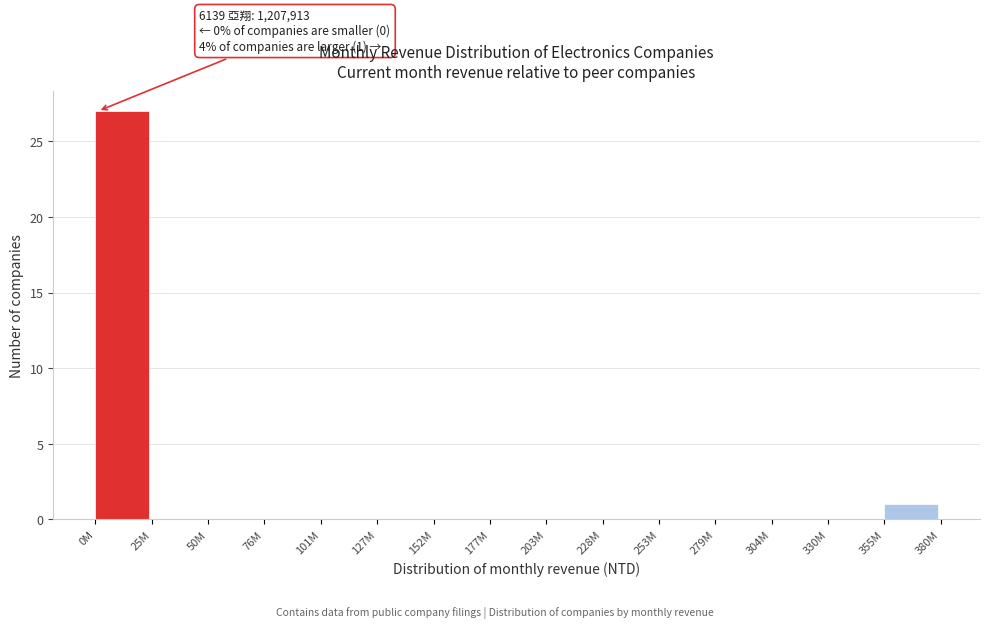

Reading right to left, transcribe all the data shown in this chart.

355M=1	330M=0	304M=0	279M=0	253M=0	228M=0	203M=0	177M=0	152M=0	127M=0	101M=0	76M=0	50M=0	25M=0	0M=27